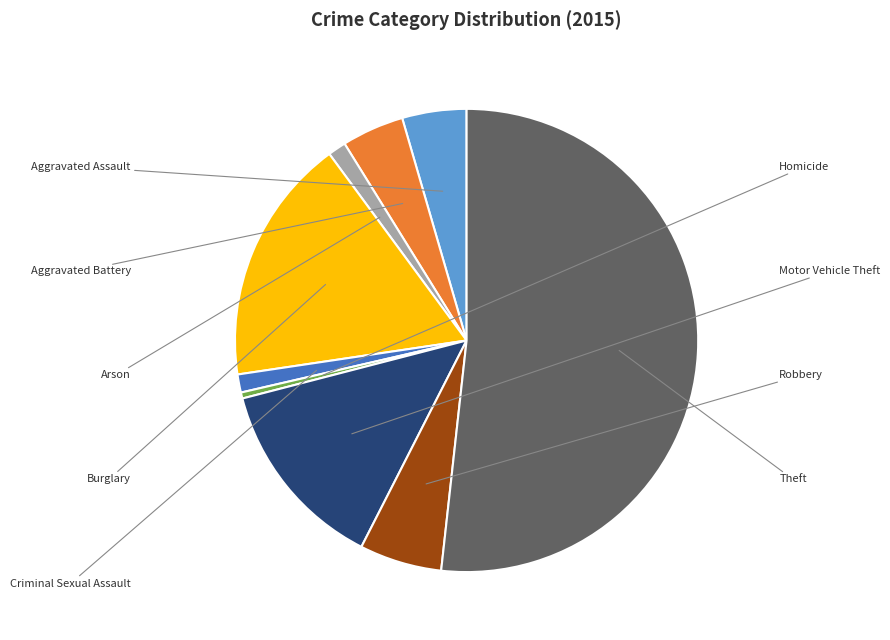

Is it true that Arson is 10% of the pie?

False